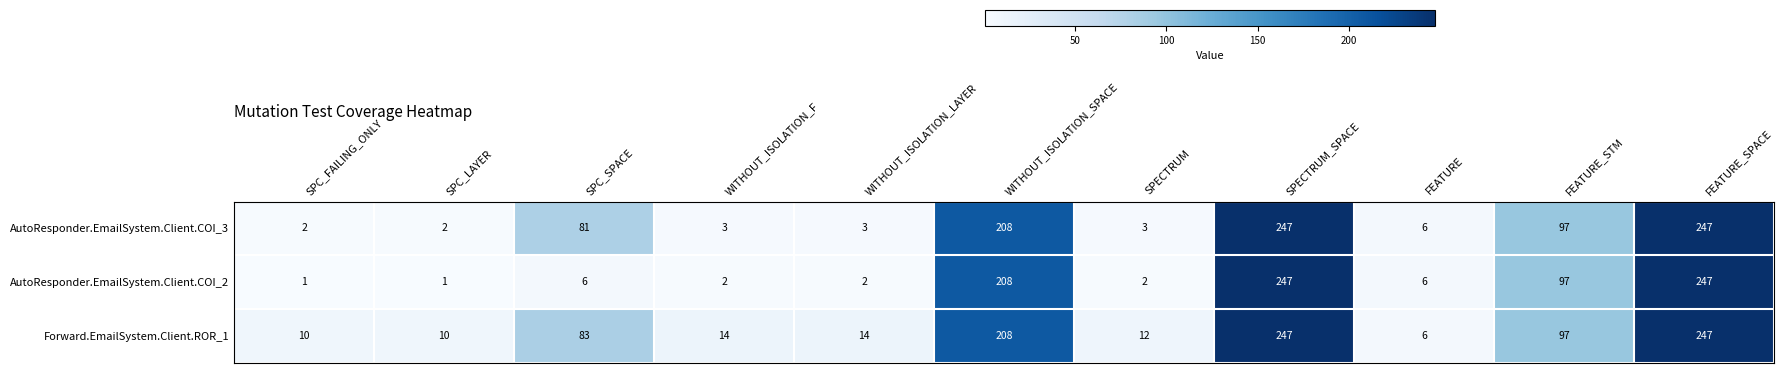

What is the difference between the Forward.EmailSystem.Client.ROR_1 values at FEATURE_STM and WITHOUT_ISOLATION_SPACE?

111